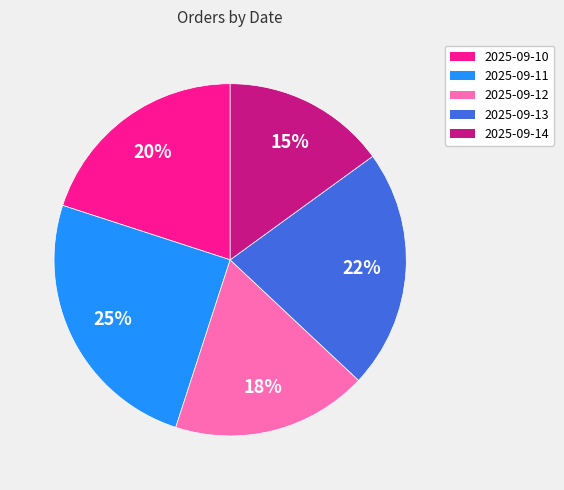

Which category has the smallest portion of the pie?

2025-09-14